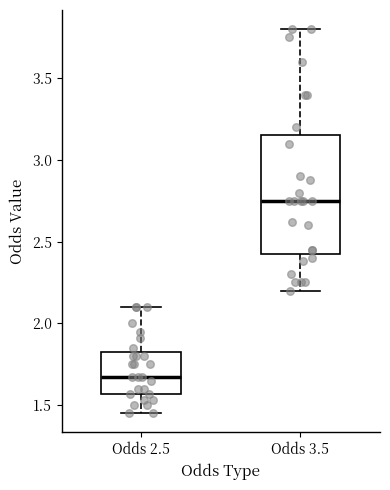

Reading left to right, read every box against the y-axis: the position of its median line, the range the box covers, and the ends of its whiskers. The values are not printed on the chart, so give them approximately, as read against the axis.

Odds 2.5: median 1.65, box 1.55 to 1.85, whiskers 1.45 to 2.10
Odds 3.5: median 2.75, box 2.45 to 3.15, whiskers 2.20 to 3.80